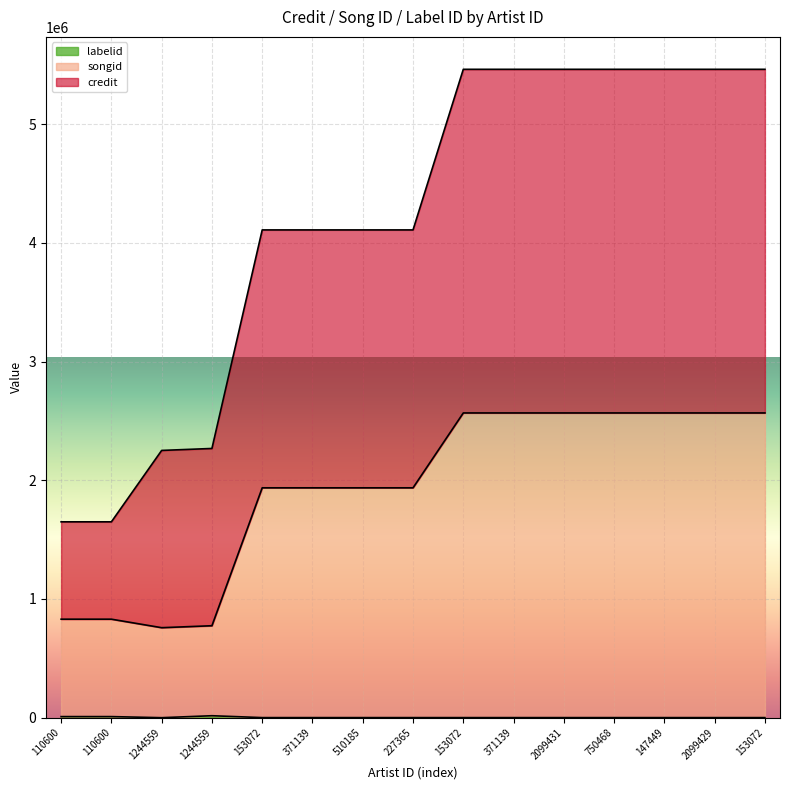

How many lines are shown in the chart?

3